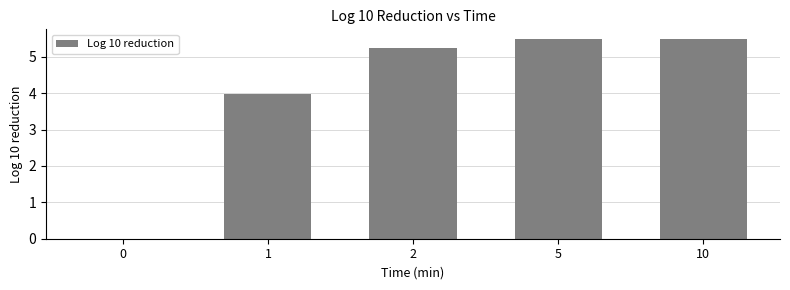

True or false: the data shows 5.5 at 5.

True